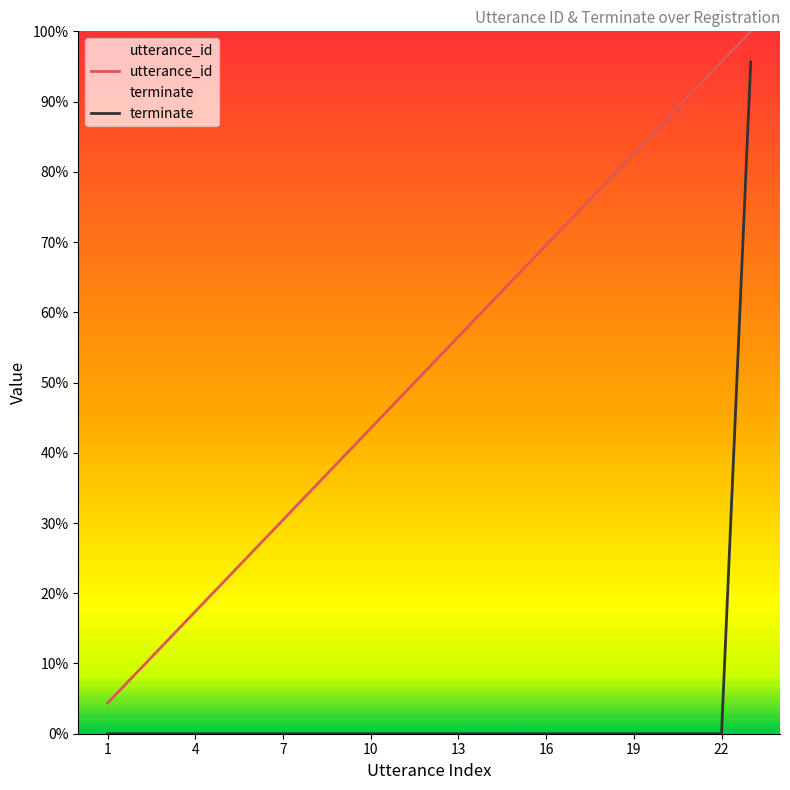

The value of terminate at 10 is 14. True or false?

False